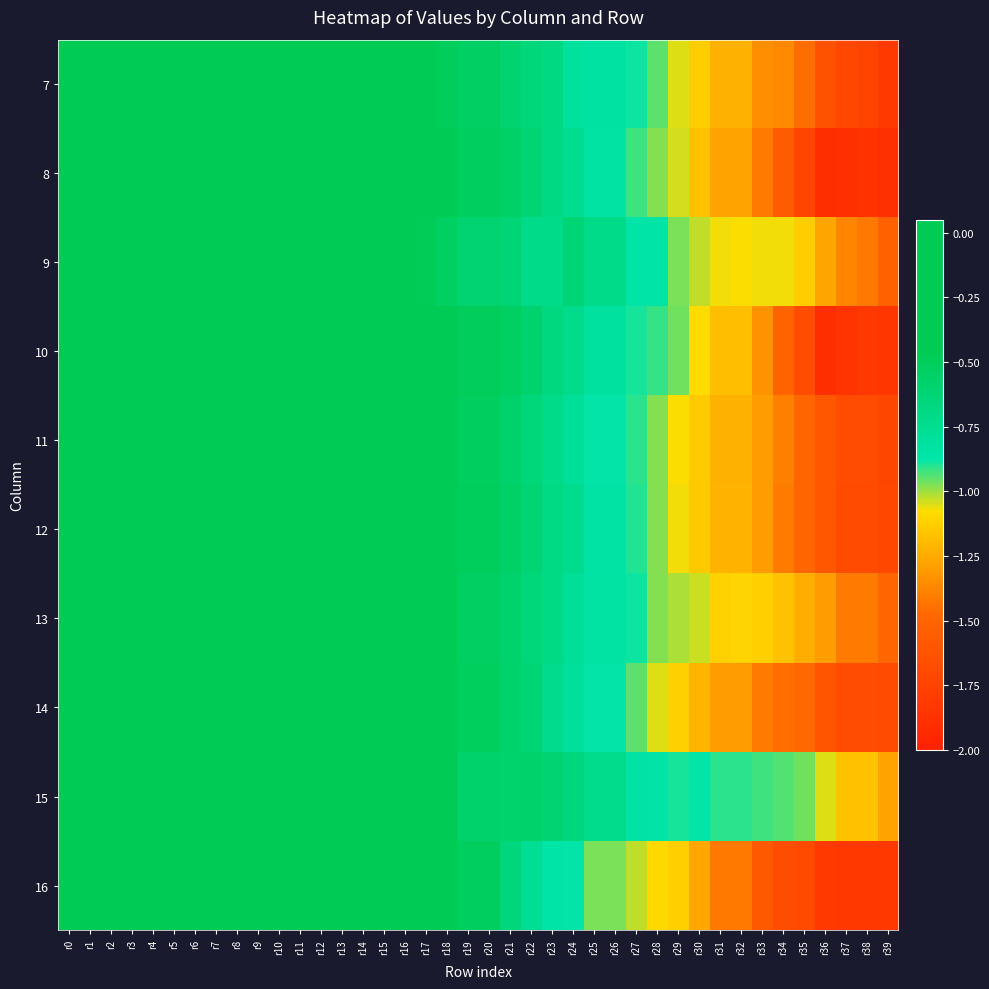

How many series are shown in this chart?

10